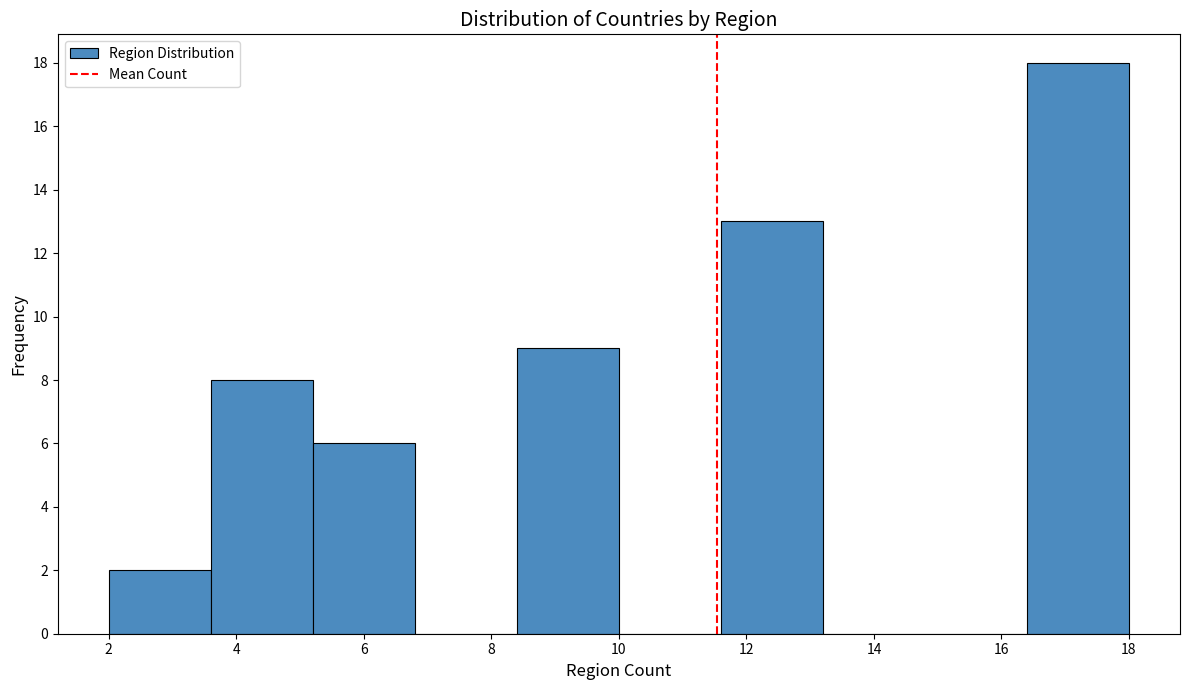

Which range on the x-axis has the tallest bar?

16.4 to 18.0